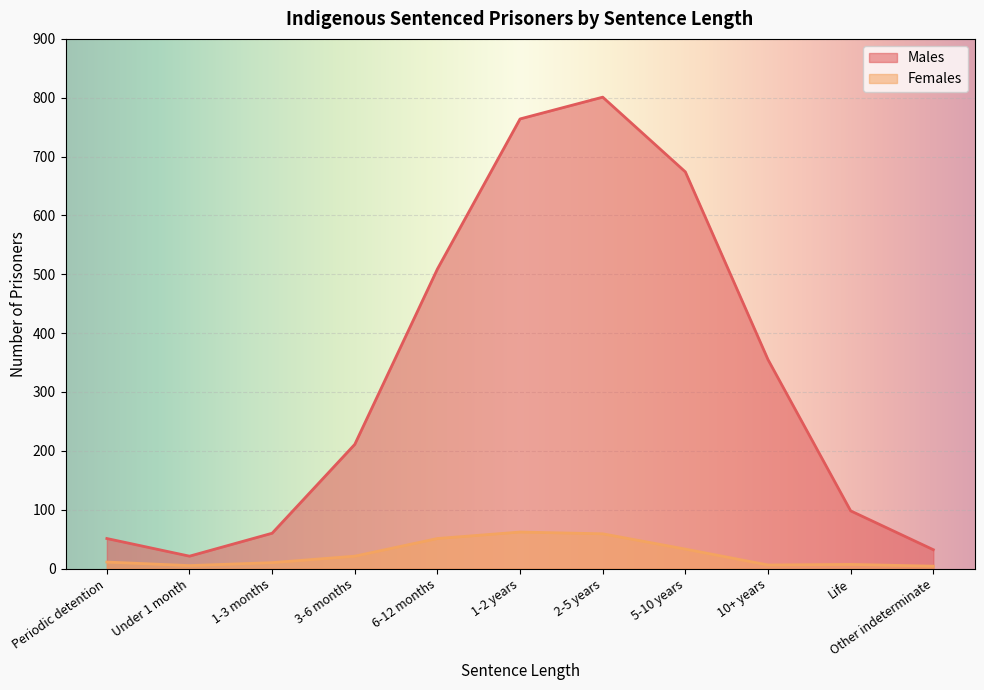

What value does the Males series have at 2-5 years, to the nearest 10?

800